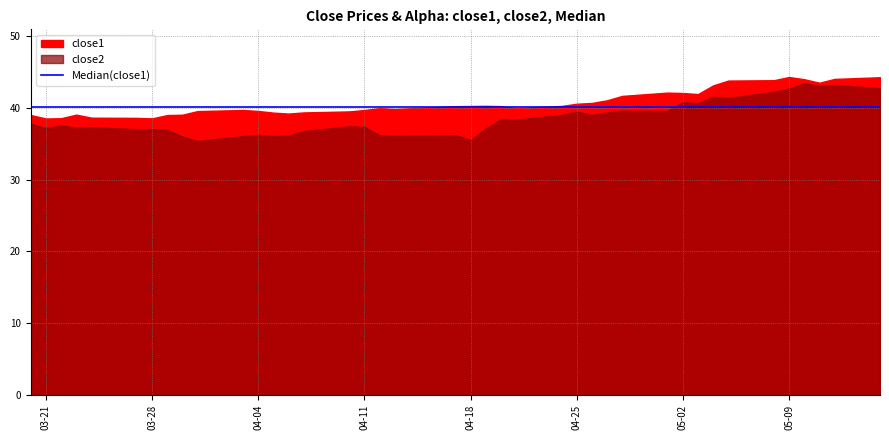

Which series has the largest total across all categories?

close1